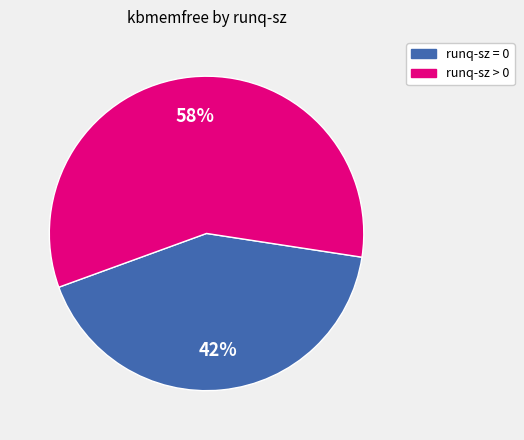

Is there a majority slice in this chart?

Yes